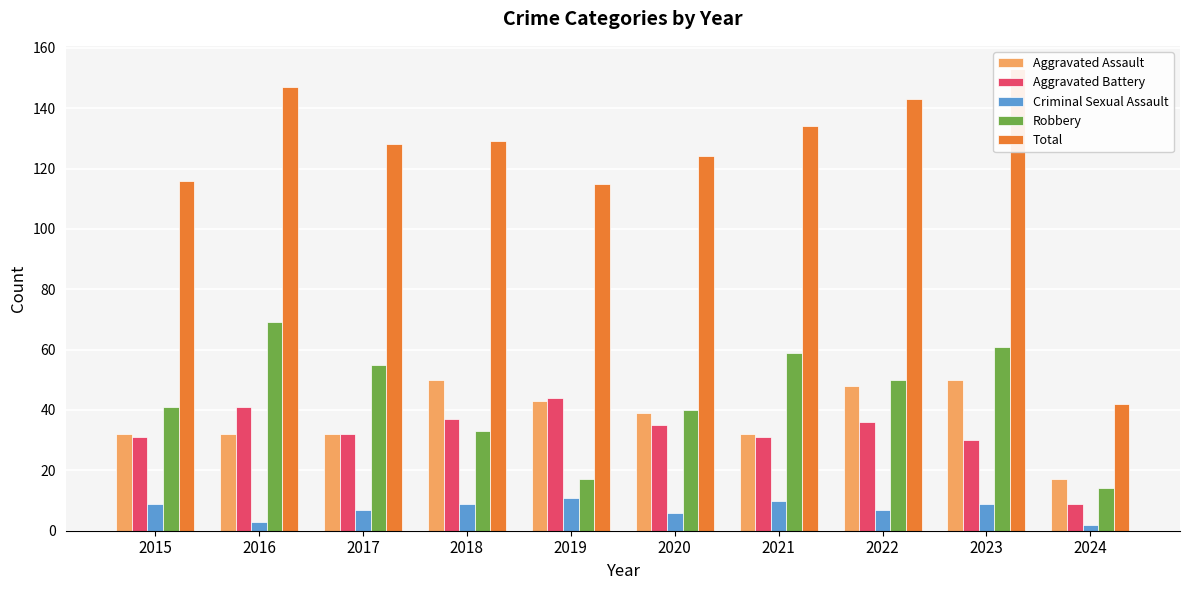

What is the value of the Total bar at the 2nd from the left?

147